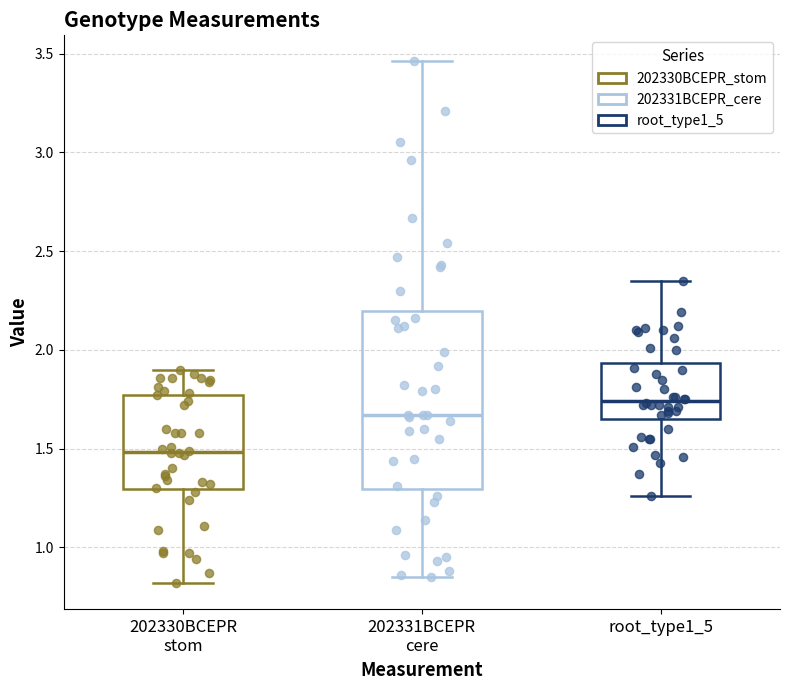

Which box's median line is the lowest?

202330BCEPR stom